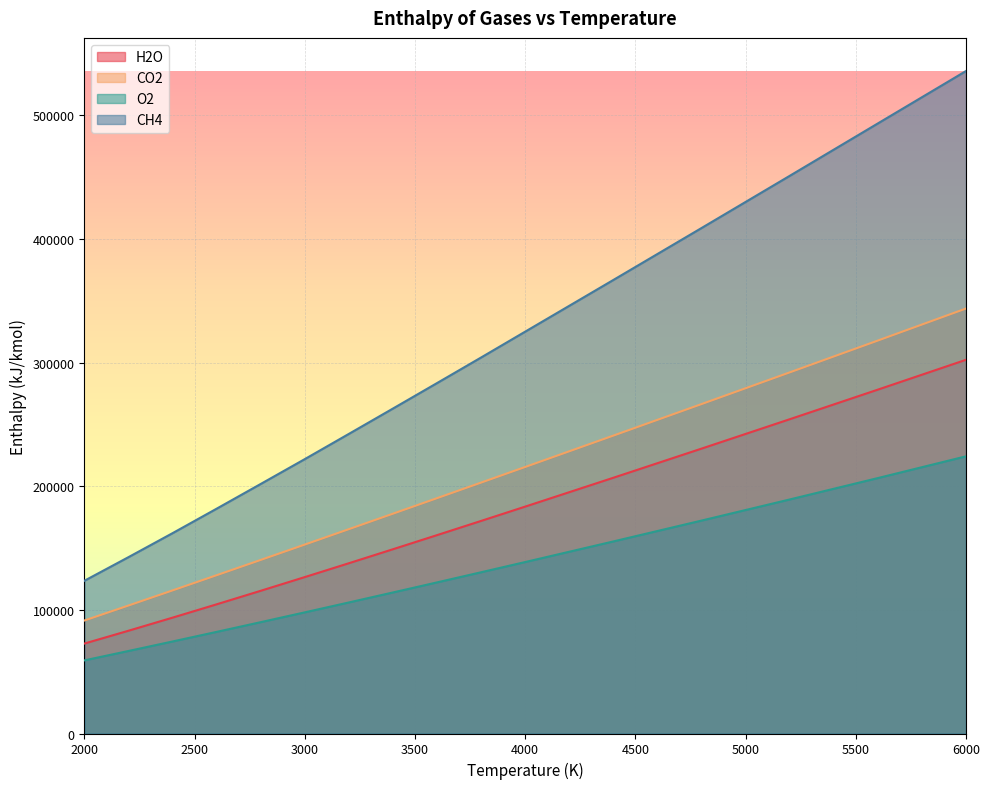

At which category does the chart reach its peak across all series?

6000